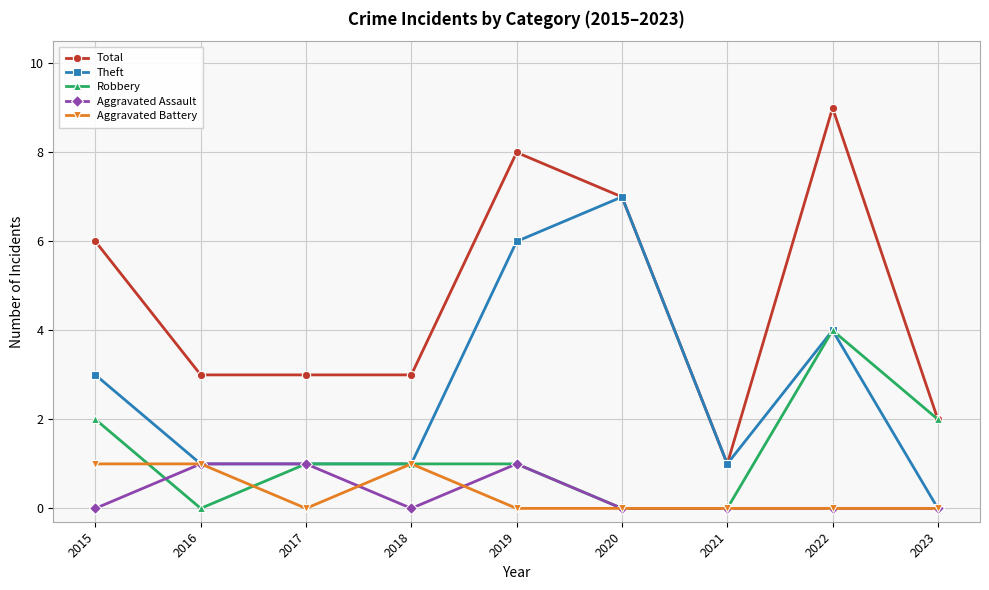

How many lines are shown in the chart?

5